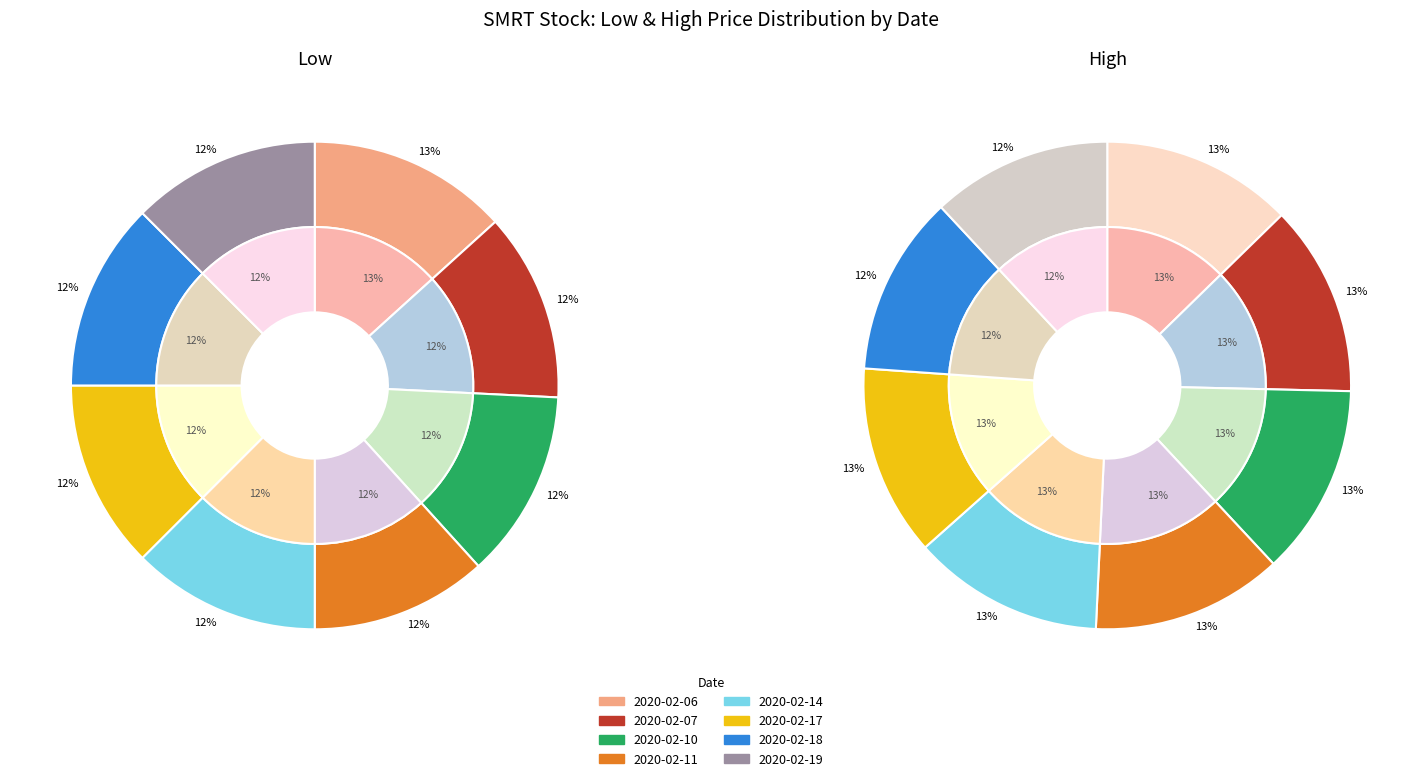

To the nearest percent, what percentage of the pie is 2020-02-19?

12%